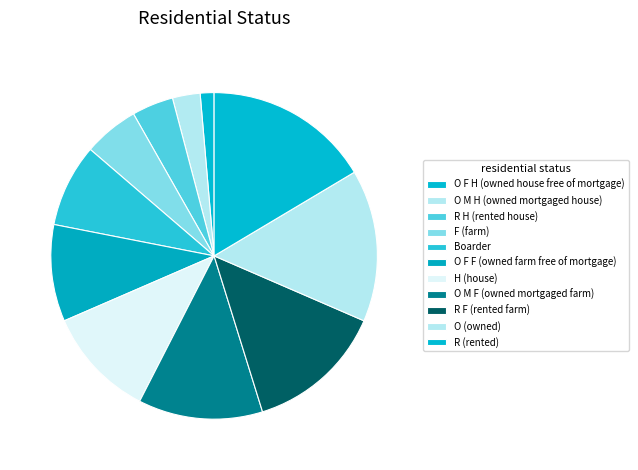

Is there a majority slice in this chart?

No